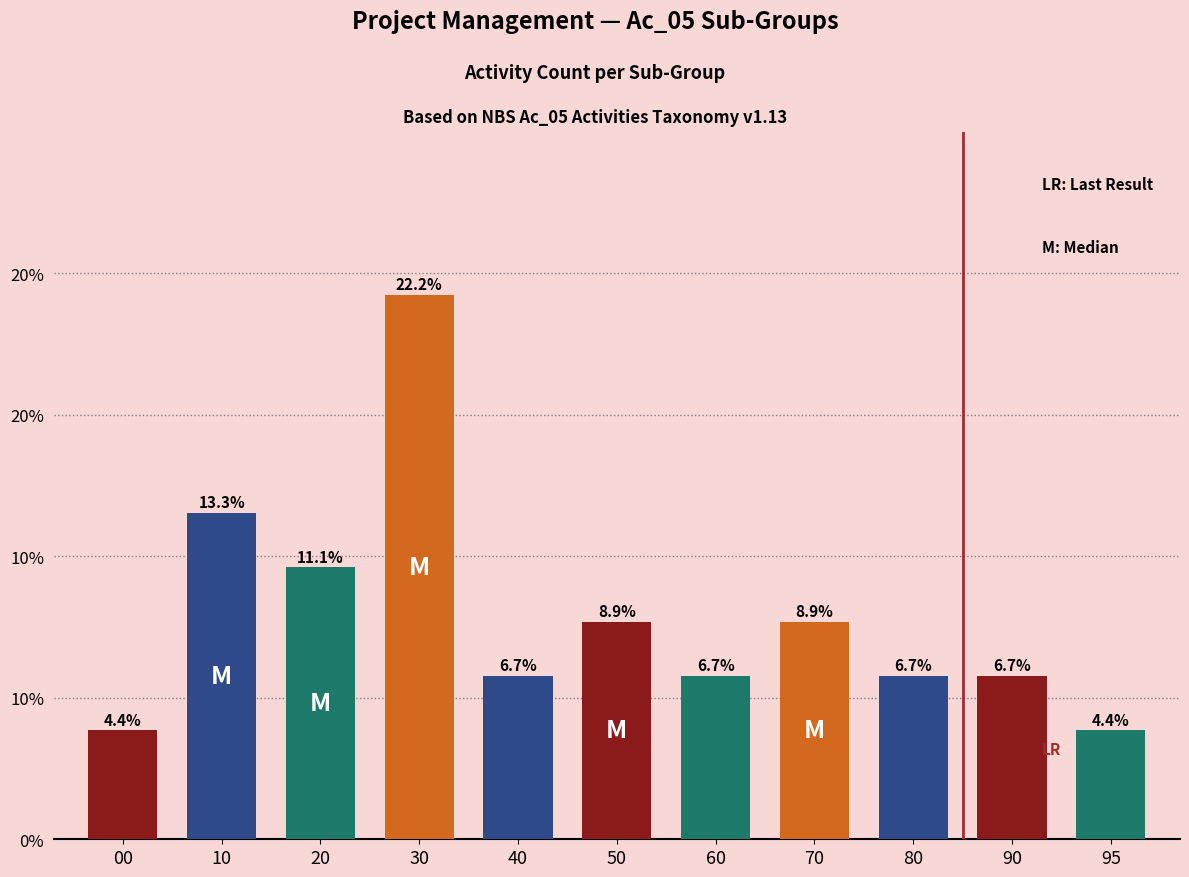

Which has a higher value, 00 or 60?

60